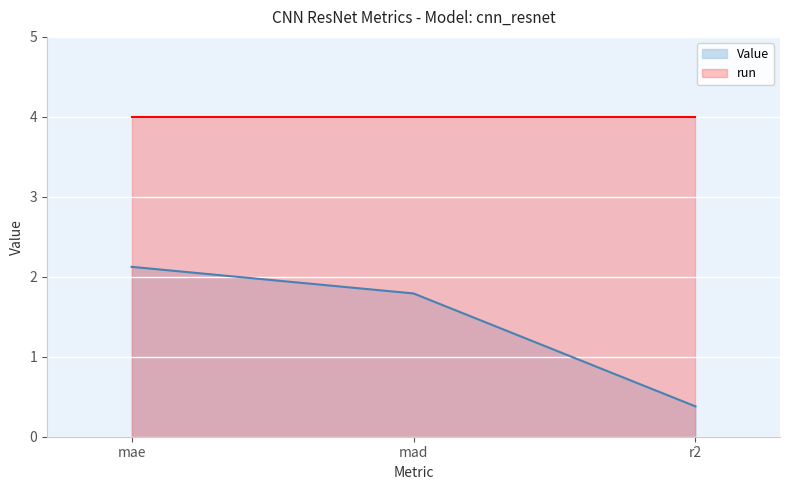

What is the value of the 1st point from the left?

2.1